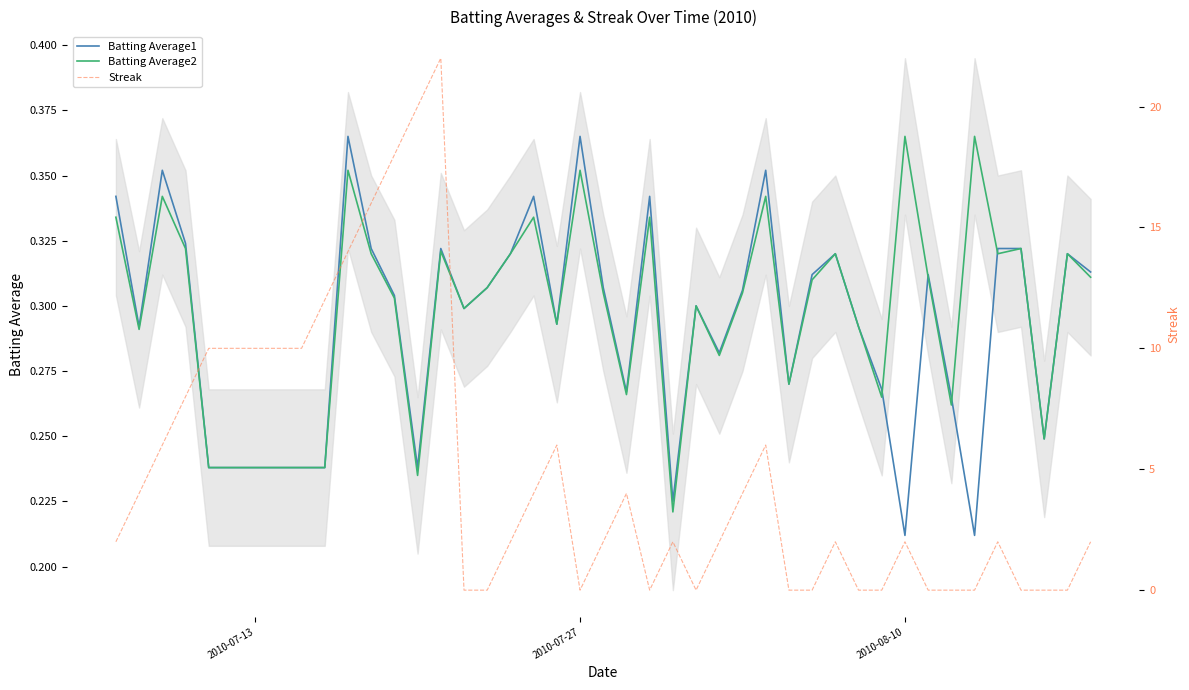

How many times do Batting Average1 and Batting Average2 cross each other?

4